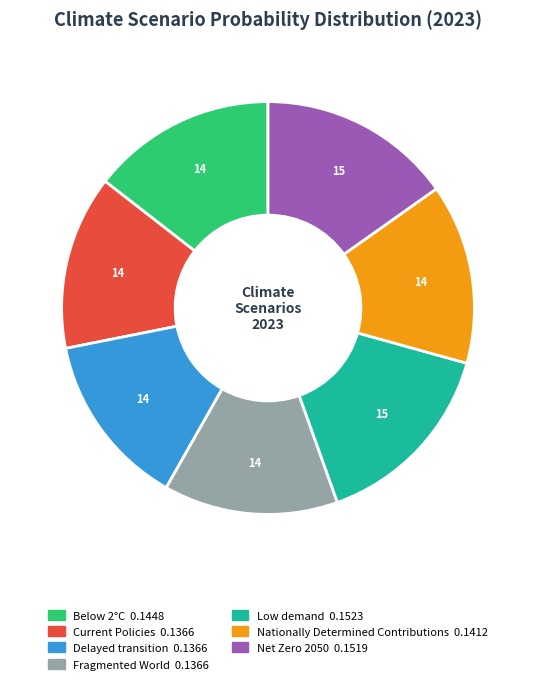

The Current Policies slice represents 1% of the pie. True or false?

False